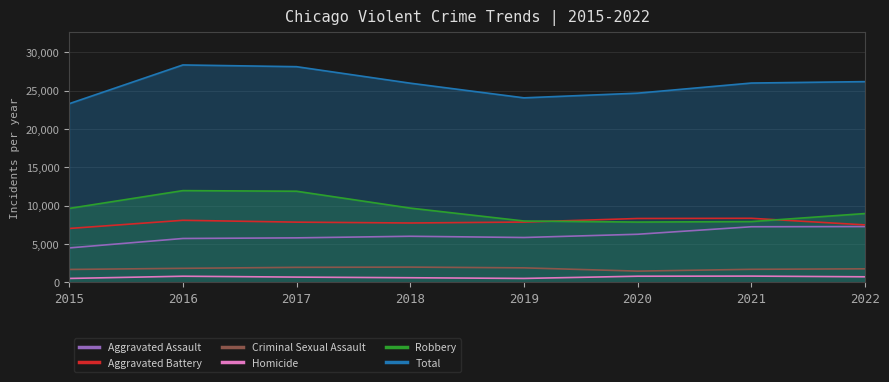

The Criminal Sexual Assault series shows 2876 at 2021. True or false?

False